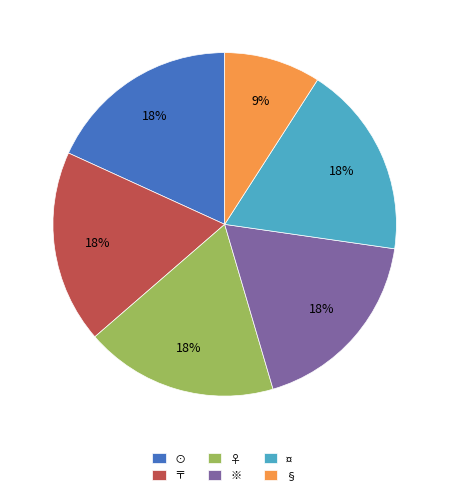

True or false: ⊙ accounts for 24% of the total.

False